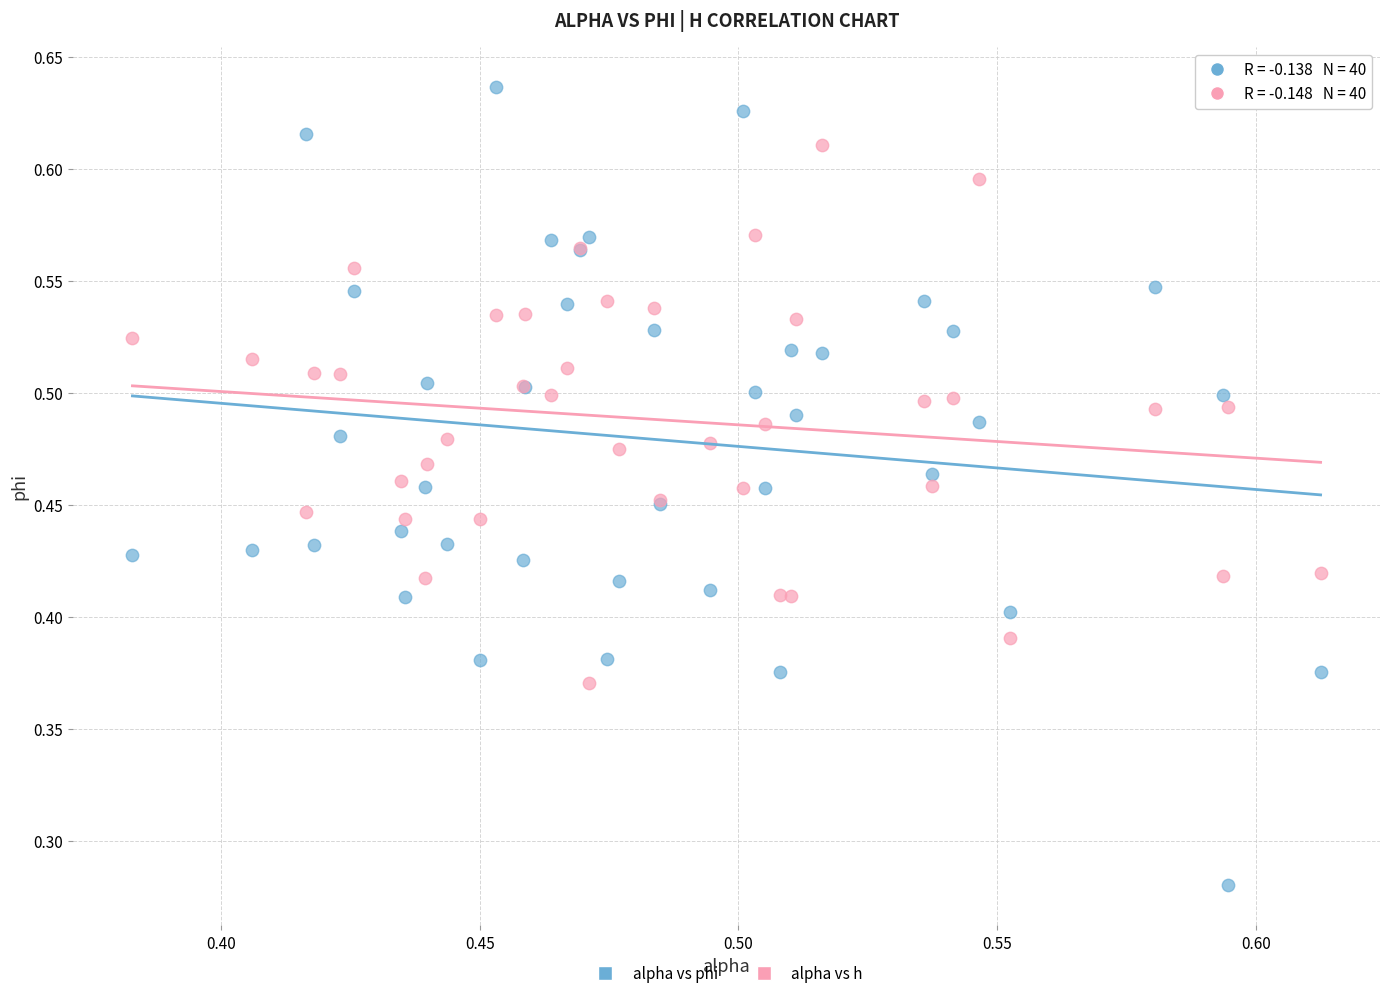

Which series reaches the minimum Y coordinate?

alpha vs phi